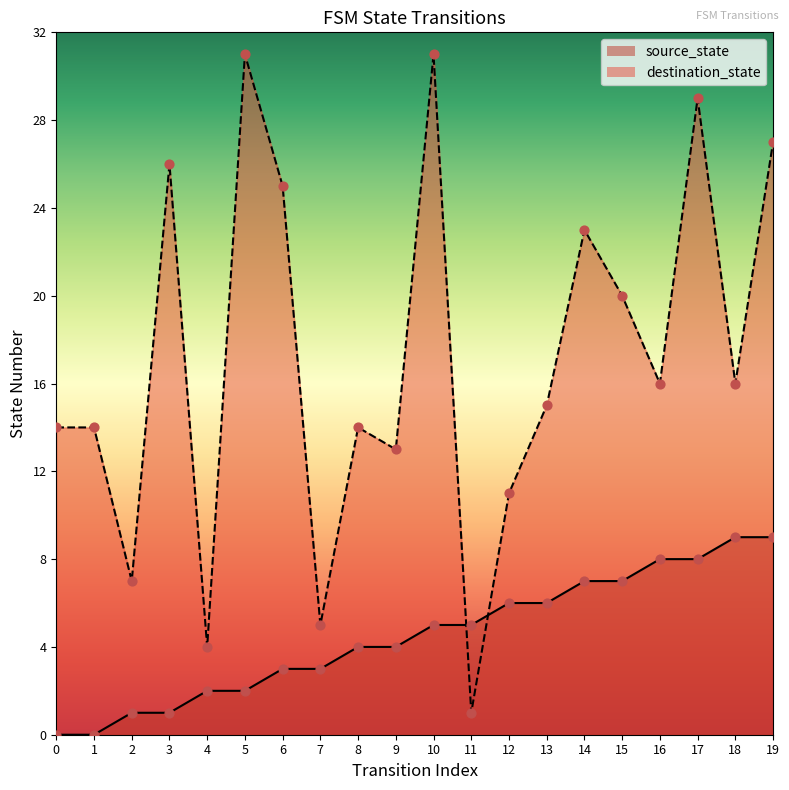

What are all the series names shown in the legend?

source_state, destination_state